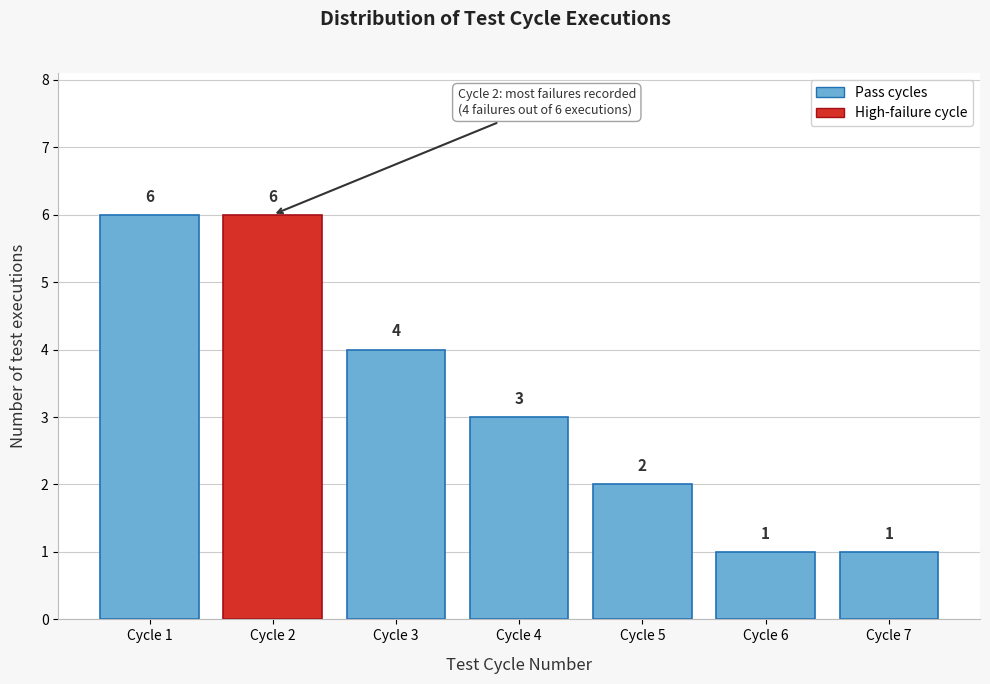

Reading right to left, extract all data points from this chart.

Cycle 7=1	Cycle 6=1	Cycle 5=2	Cycle 4=3	Cycle 3=4	Cycle 2=6	Cycle 1=6